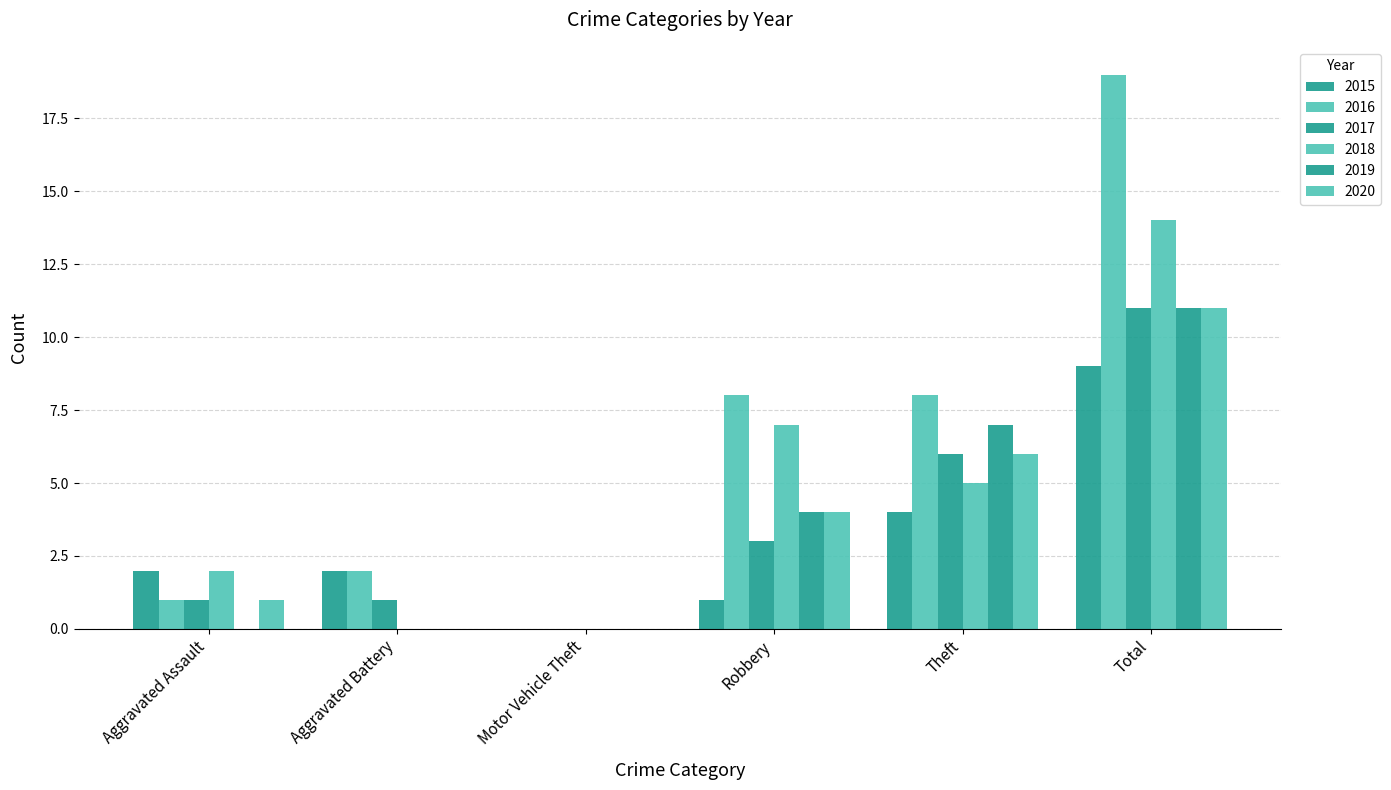

Count the number of categories in the chart.

6